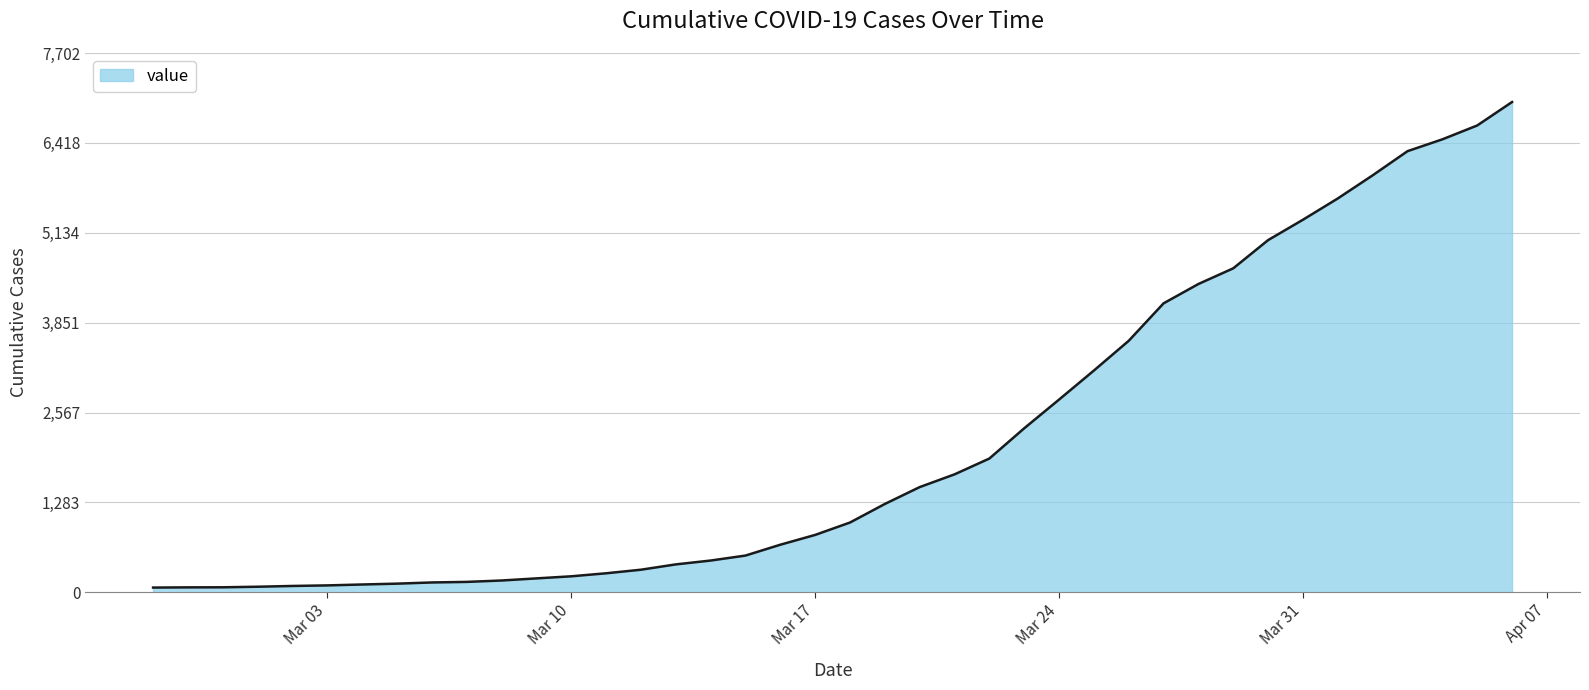

What is the difference between the maximum and minimum values?

6935